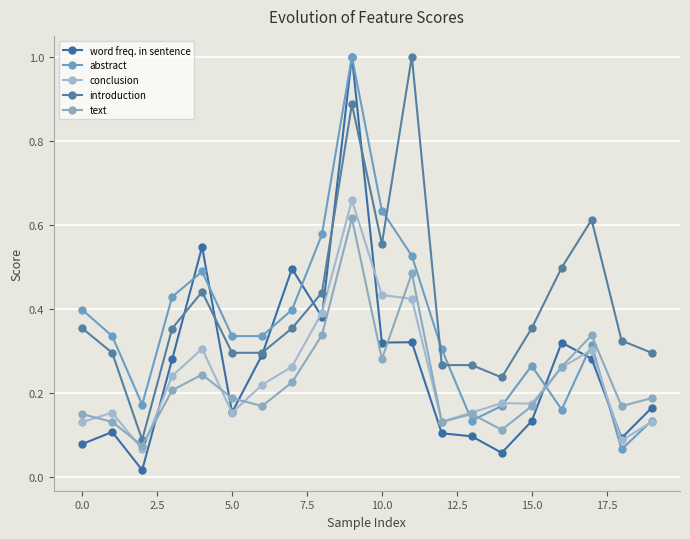

What is the label of the 20th point from the left?

19